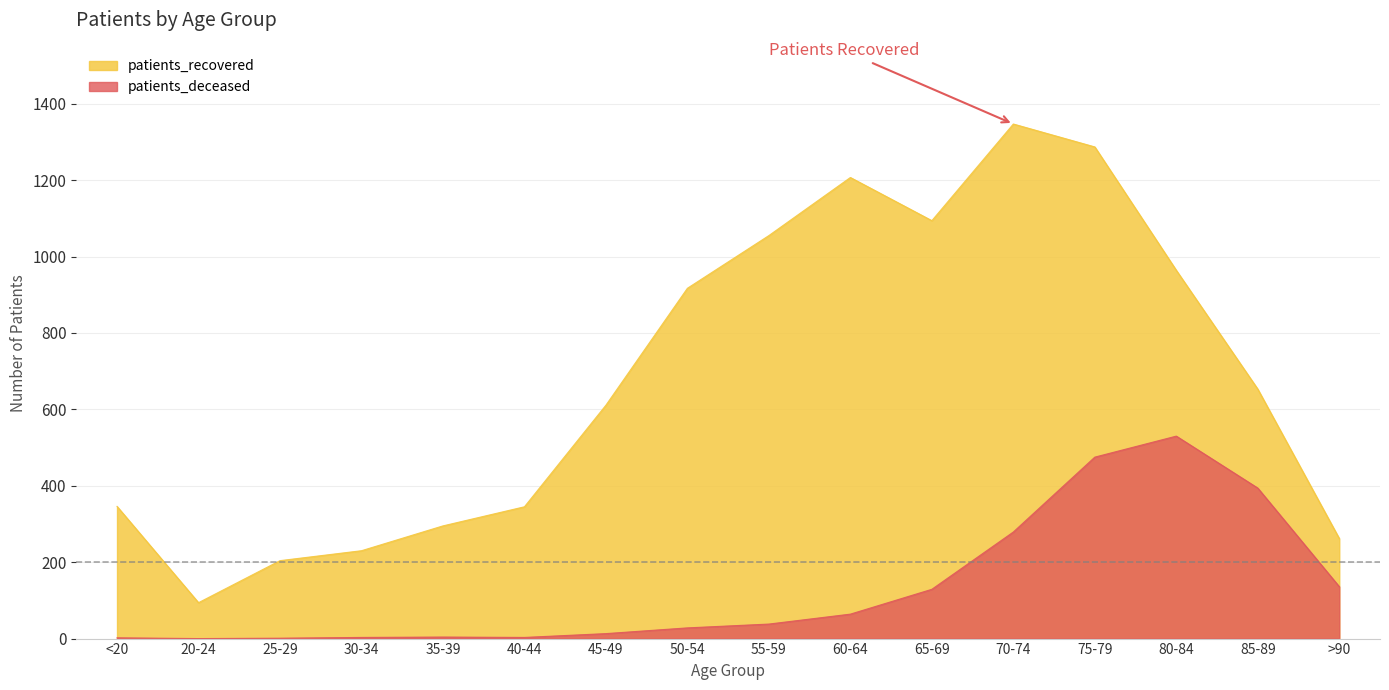

What is the average value of the patients_deceased series?

131